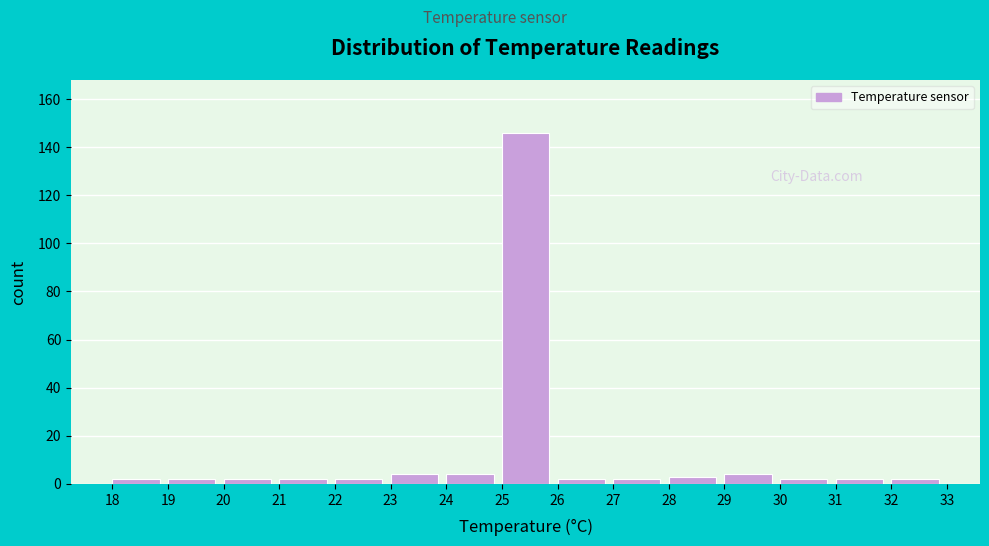

Which range on the x-axis has the tallest bar?

25 to 26